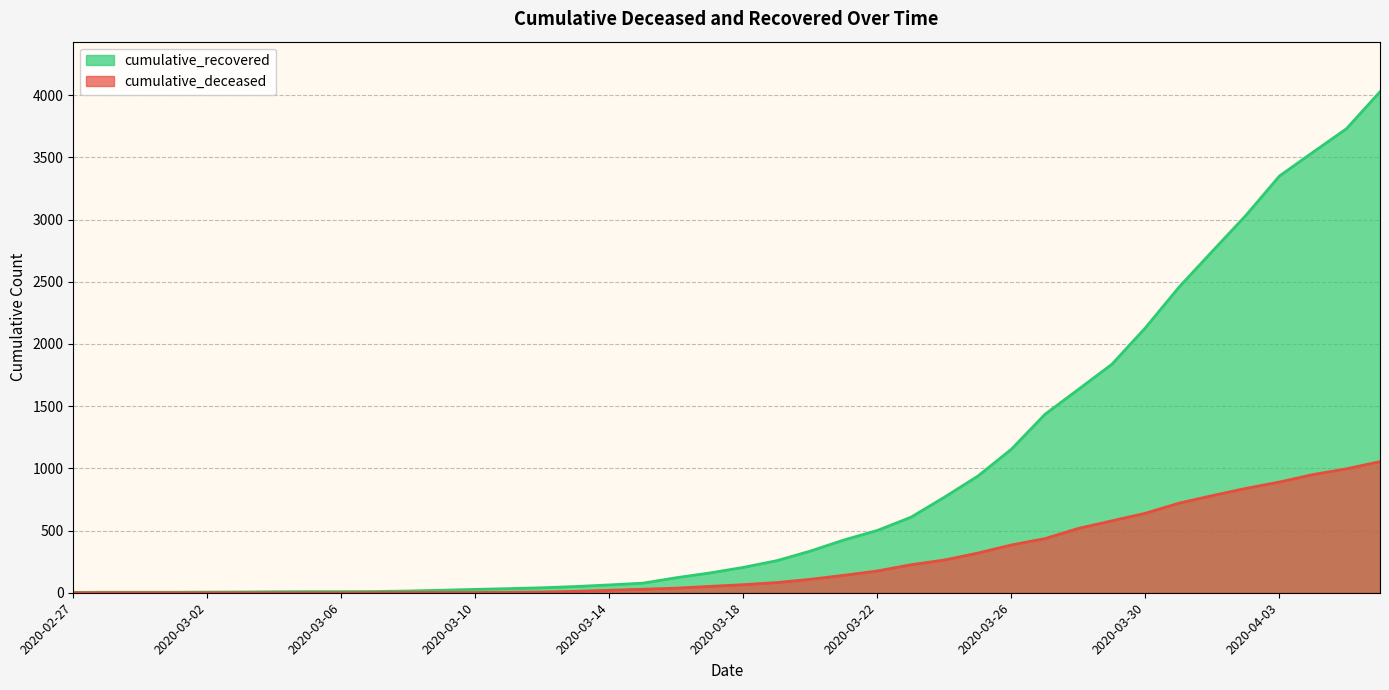

True or false: cumulative_recovered and cumulative_deceased cross at least once.

False